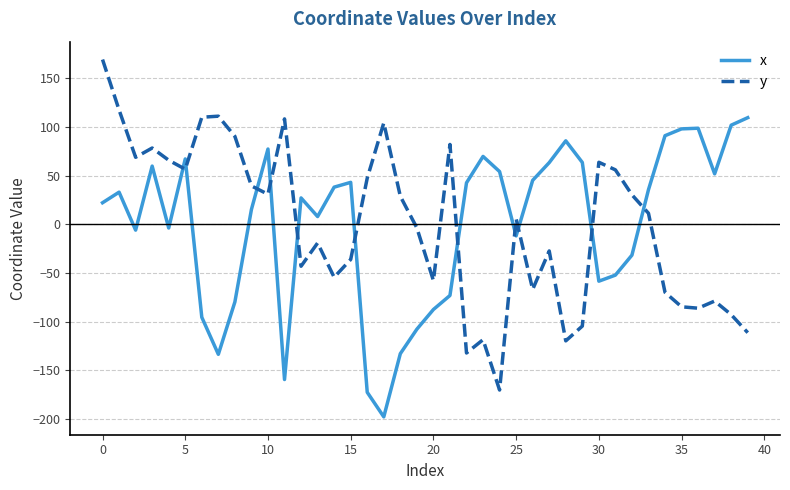

What is the highest value of the x series?

109.6